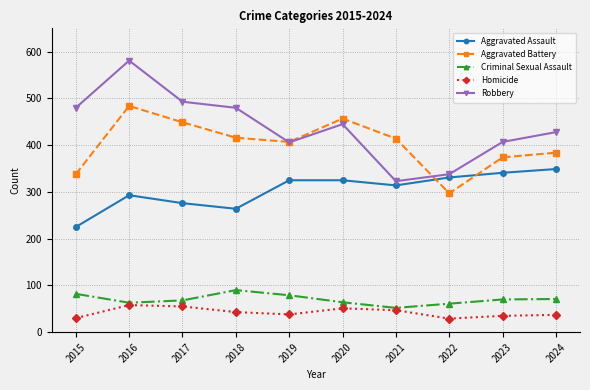

What is the value of the Criminal Sexual Assault point at the 1st from the left?

82